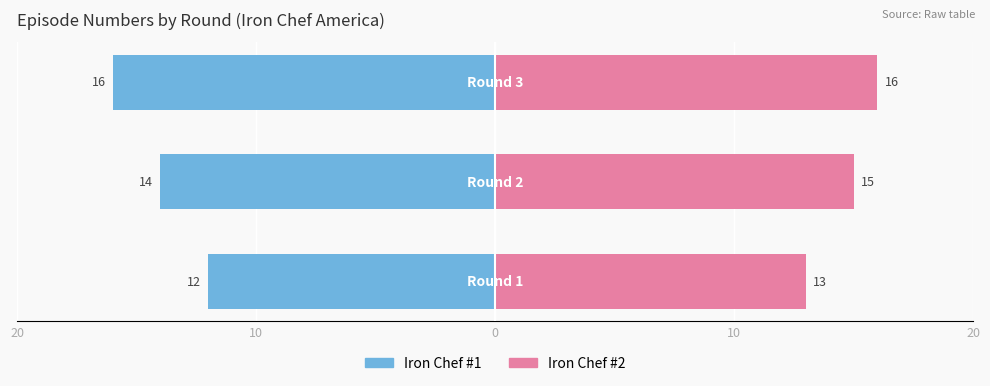

How many values in the Iron Chef #2 series exceed 15?

1